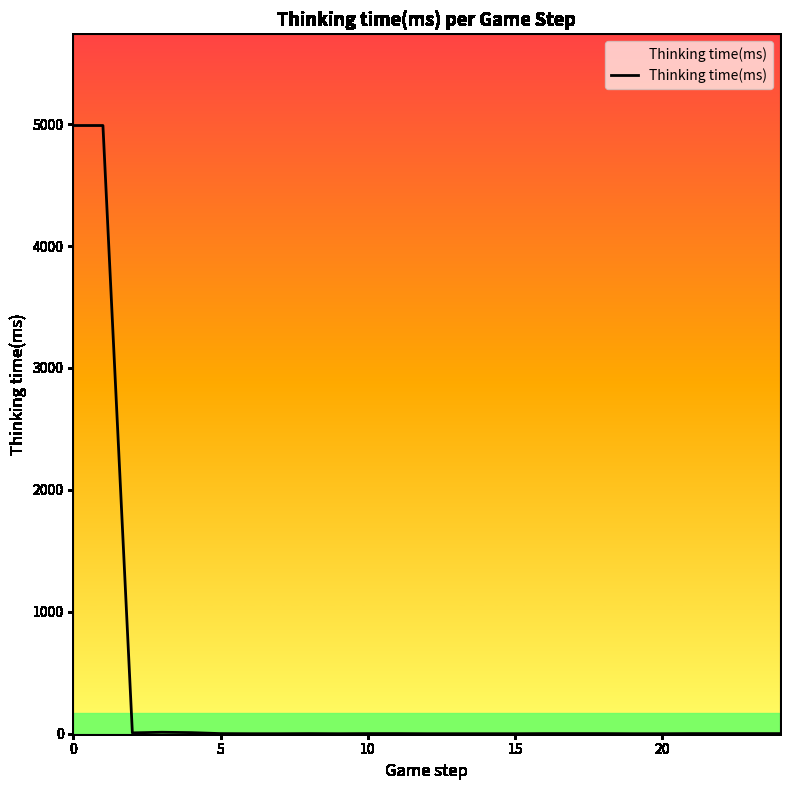

What is the difference between the maximum and minimum values?

4989